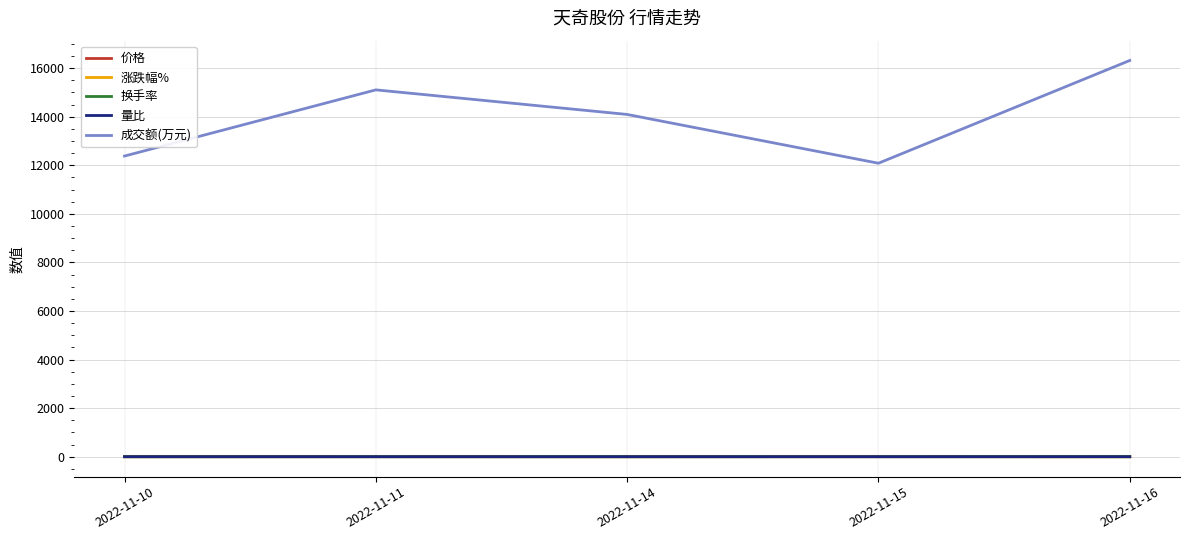

What are all the series names shown in the legend?

价格, 涨跌幅%, 换手率, 量比, 成交额(万元)